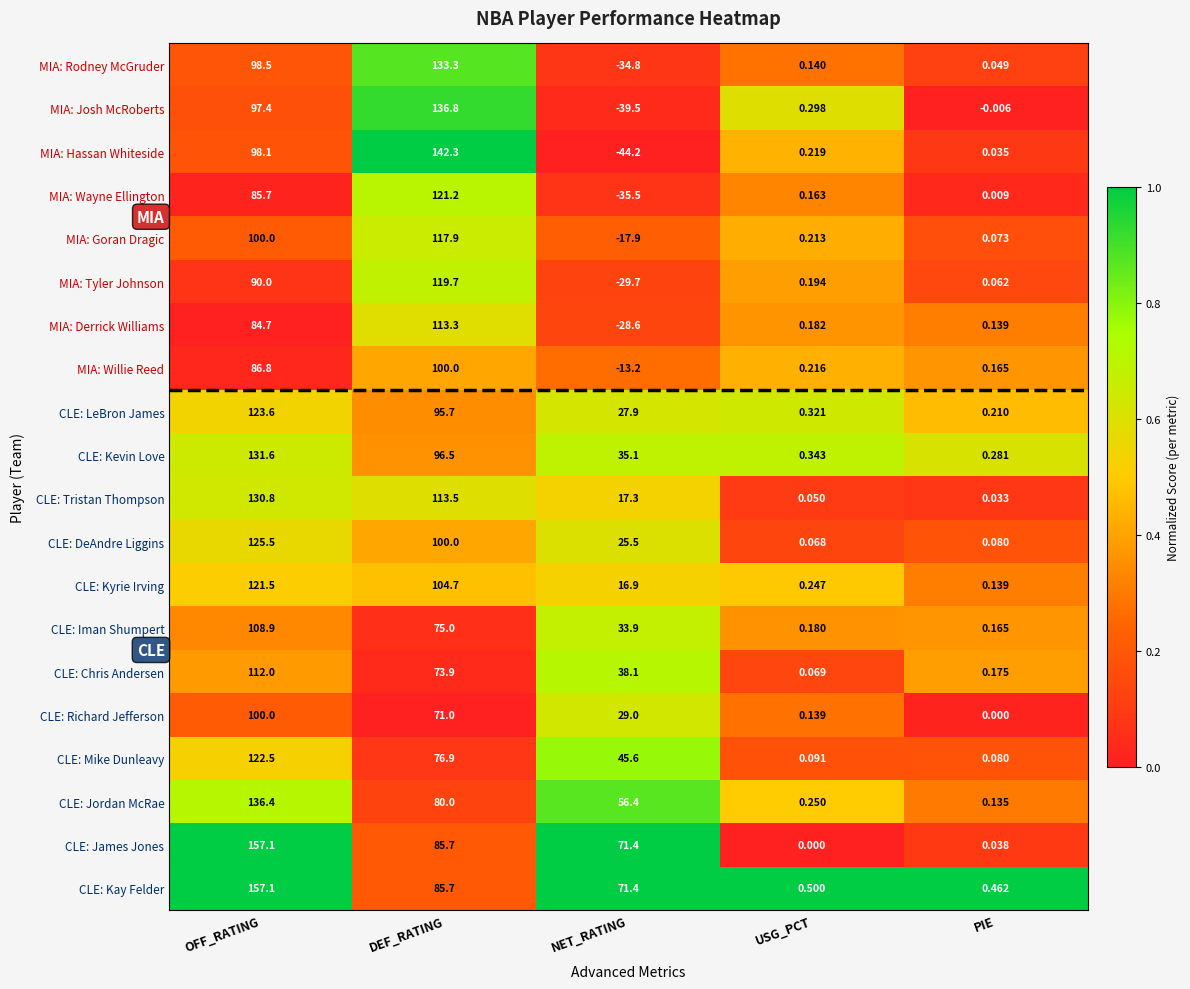

Where is CLE: Kyrie Irving nearest to the value 60?

NET_RATING